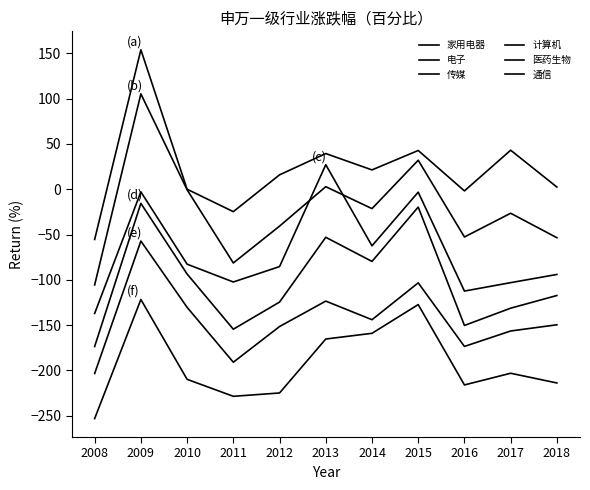

How many values in the 通信 series are below -209?

6